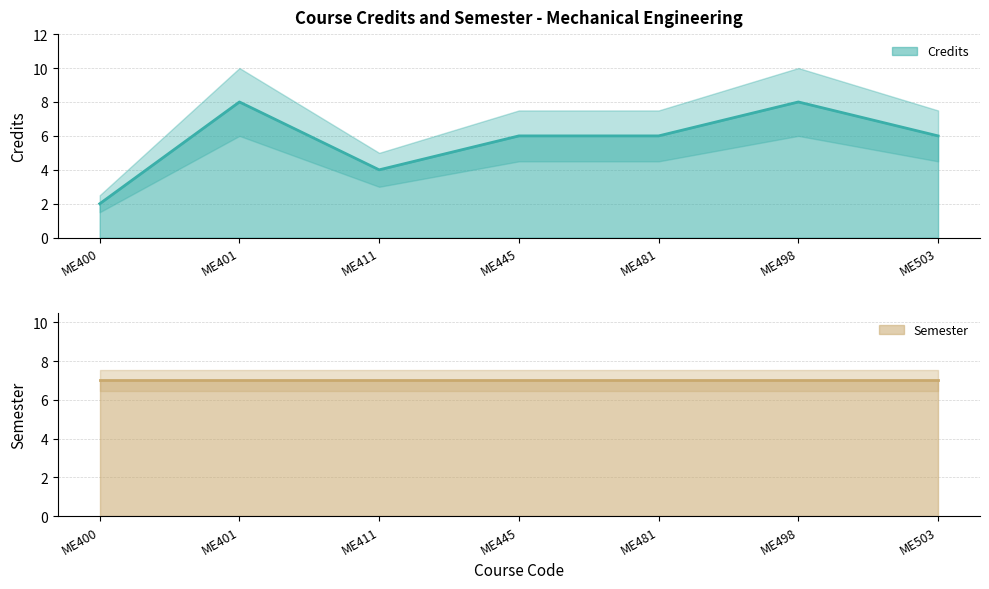

How many data points are less than 6?

2